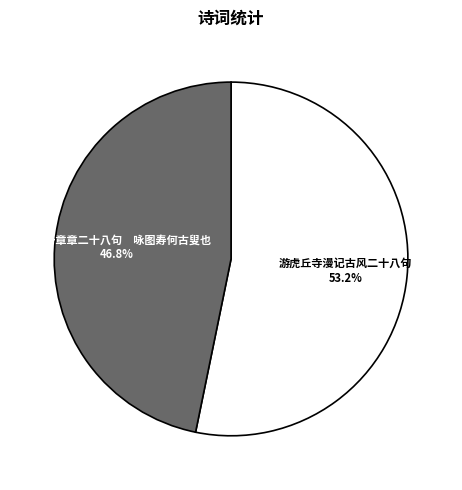

How many segments does this pie chart have?

2